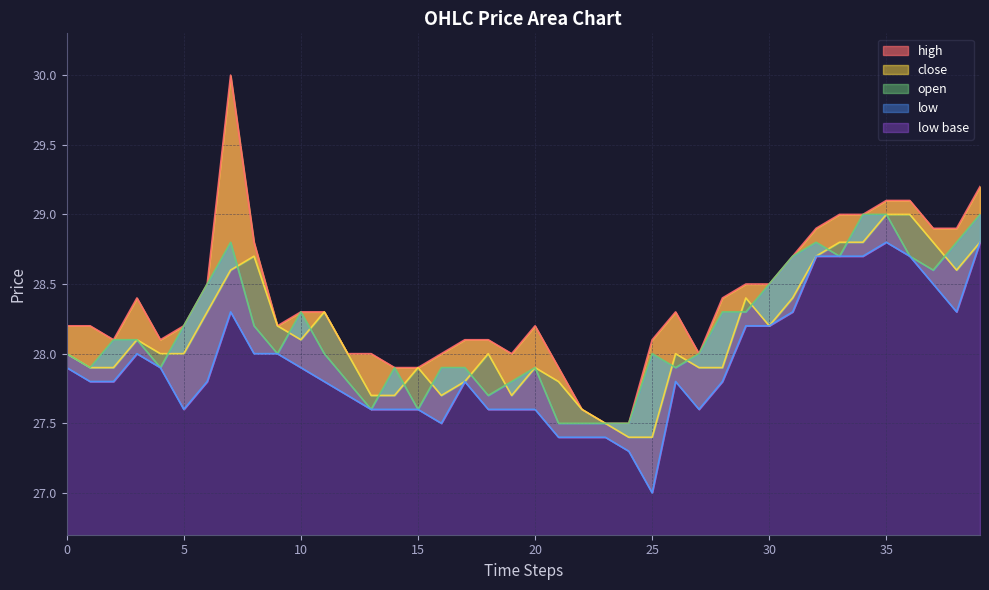

True or false: low and close intersect in this chart.

False